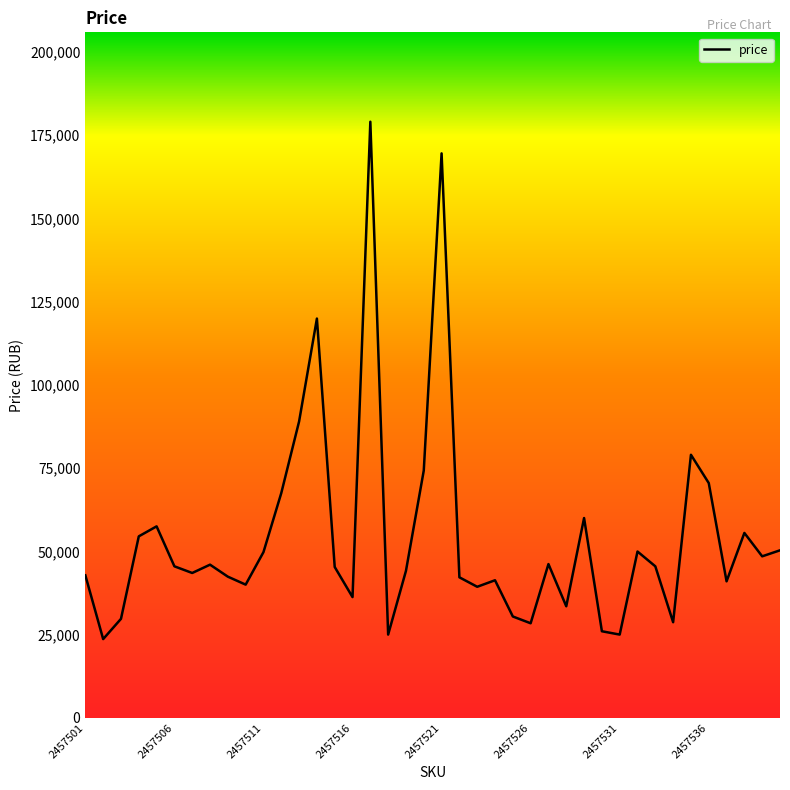

What is the greatest value displayed?

179000